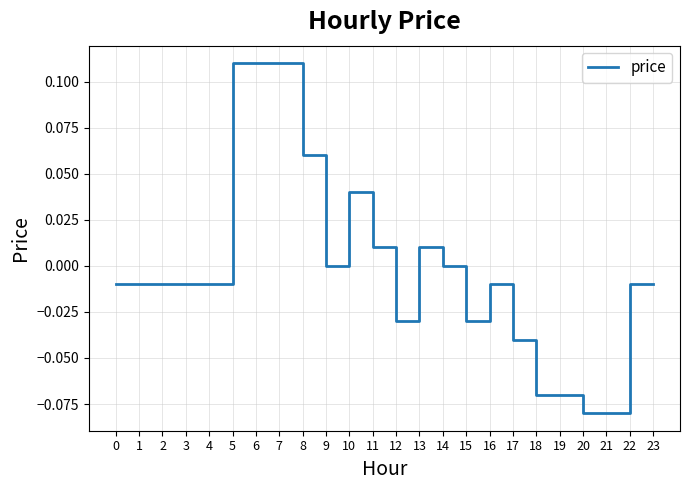

Which has a higher value, 1 or 9?

9